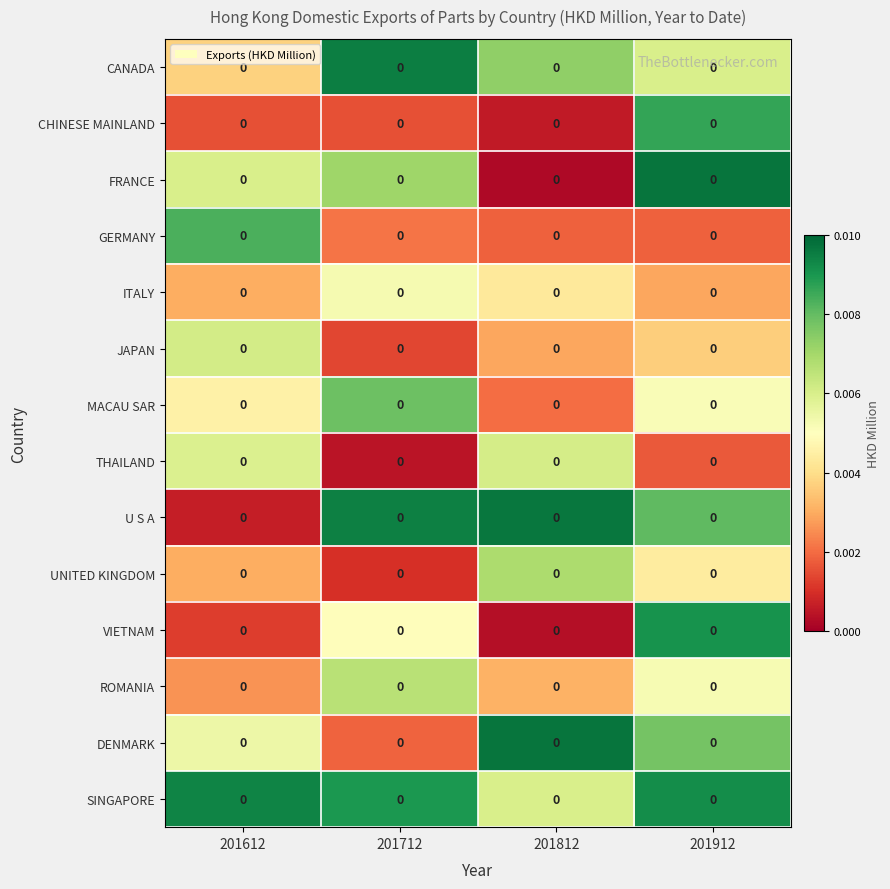

Is the value of THAILAND at 201912 greater than the value of FRANCE at 201612?

No